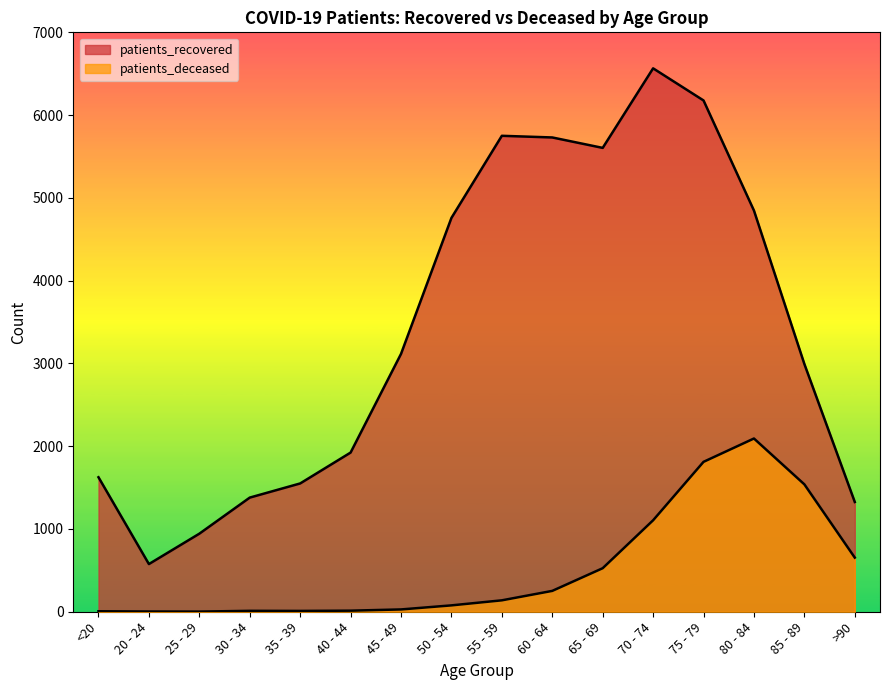

What is the difference between the highest and lowest values at 20 - 24?

573